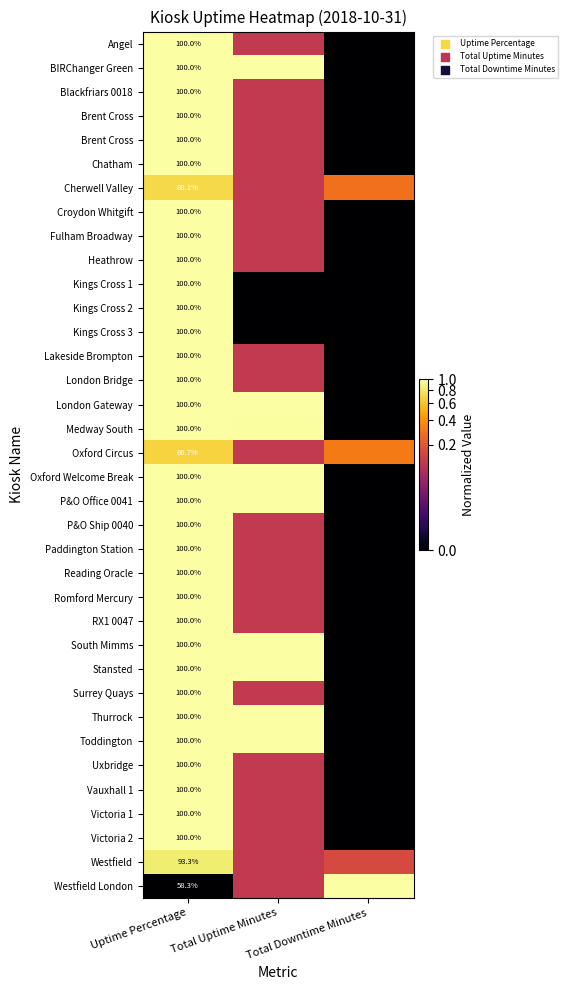

What is the greatest value displayed?

1.0